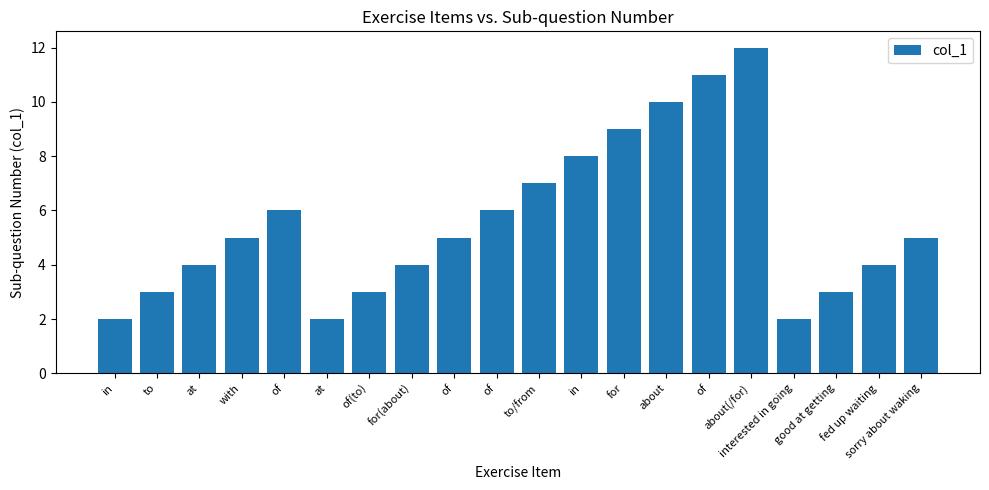

Are the bars horizontal?

No